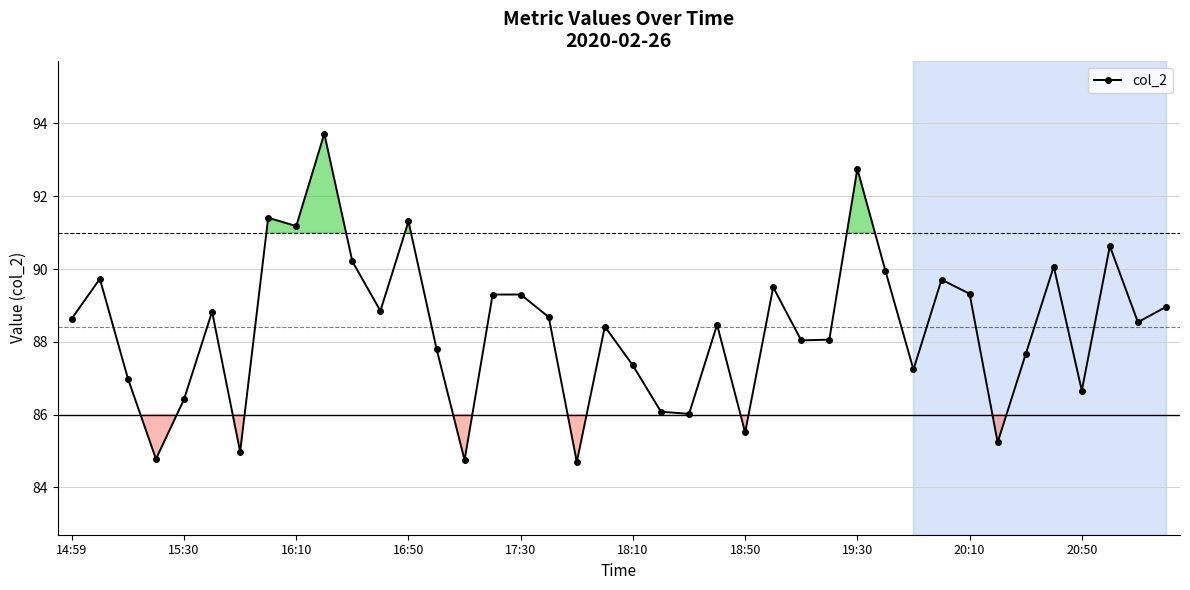

What is the smallest value displayed?

84.7